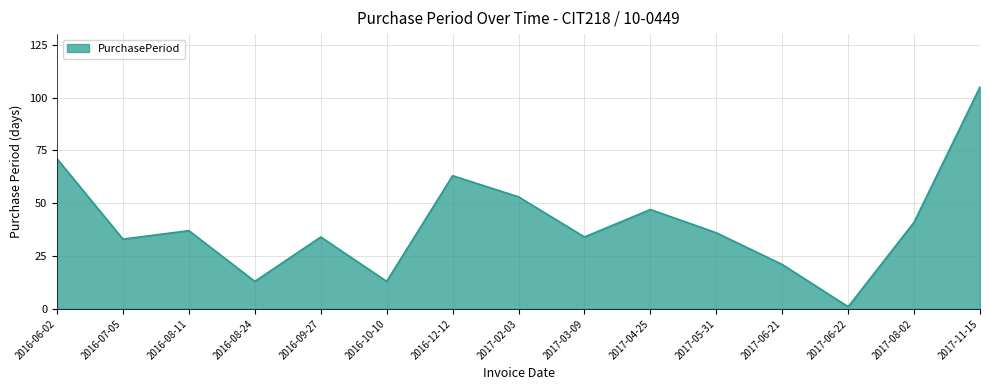

What is the maximum value shown in the chart?

105